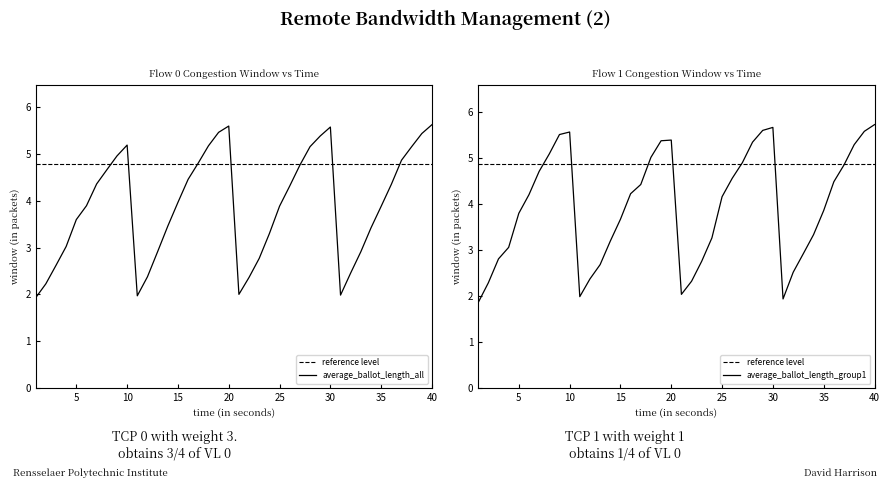

What is the sum of the average_ballot_length_group1 values at 8 and 18?

10.1